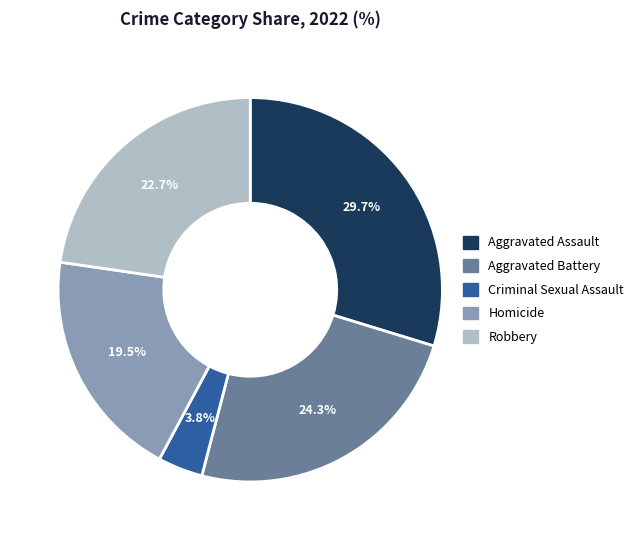

What is the ratio of the value at Robbery to the value at Aggravated Assault?

0.8